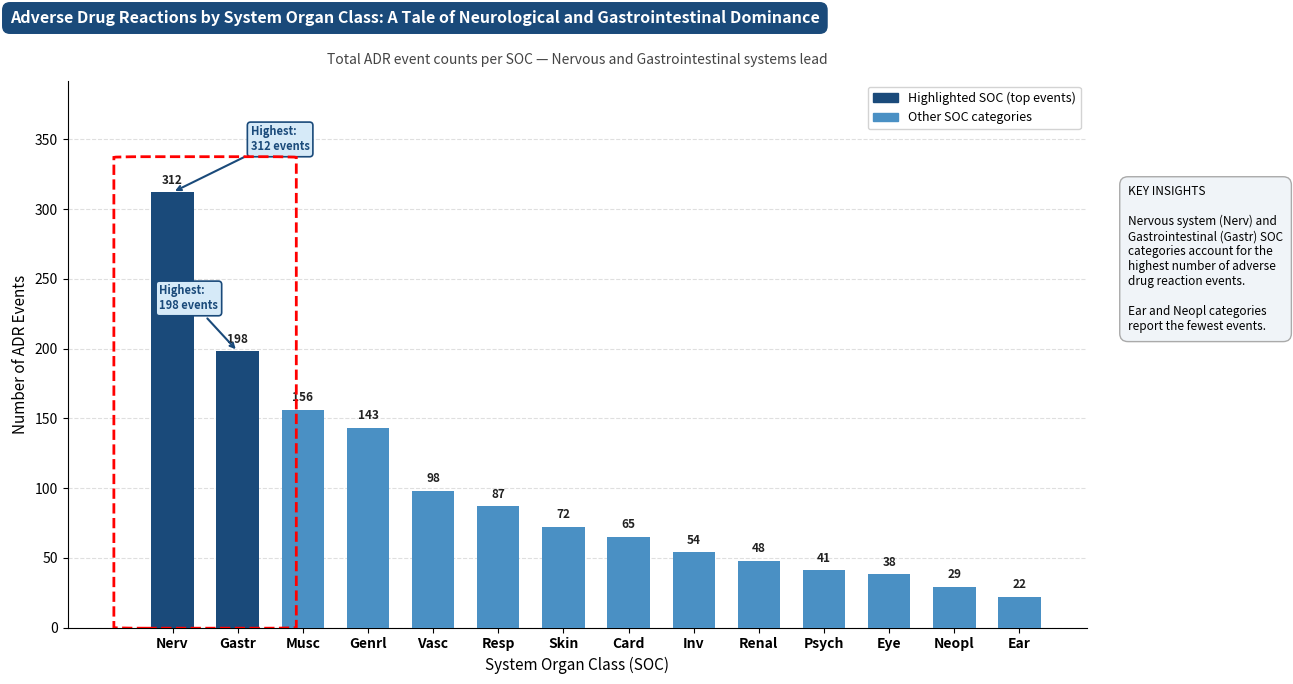

What is the approximate value at Nerv?

312